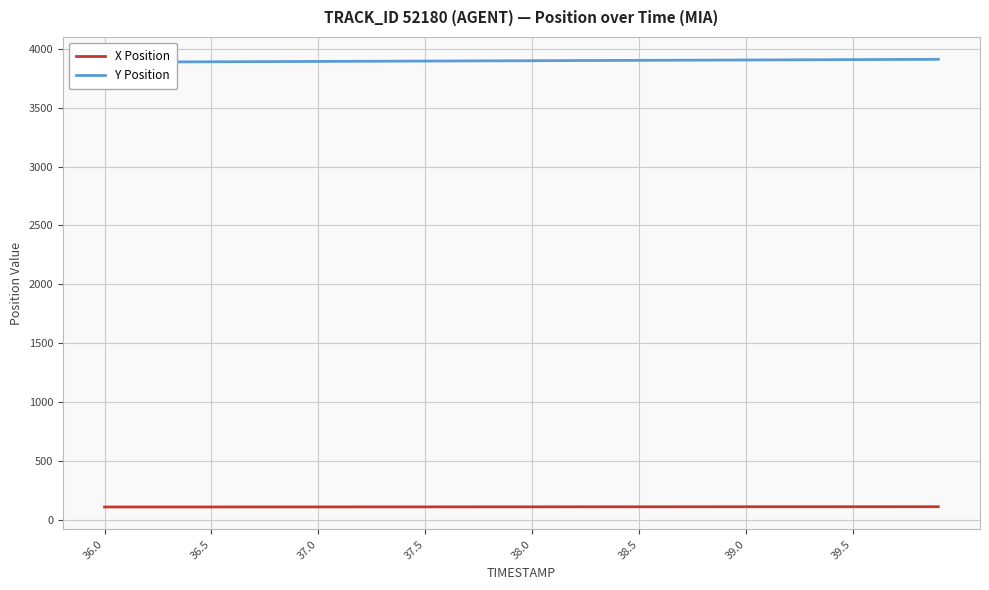

What is the maximum value for X Position?

113.3